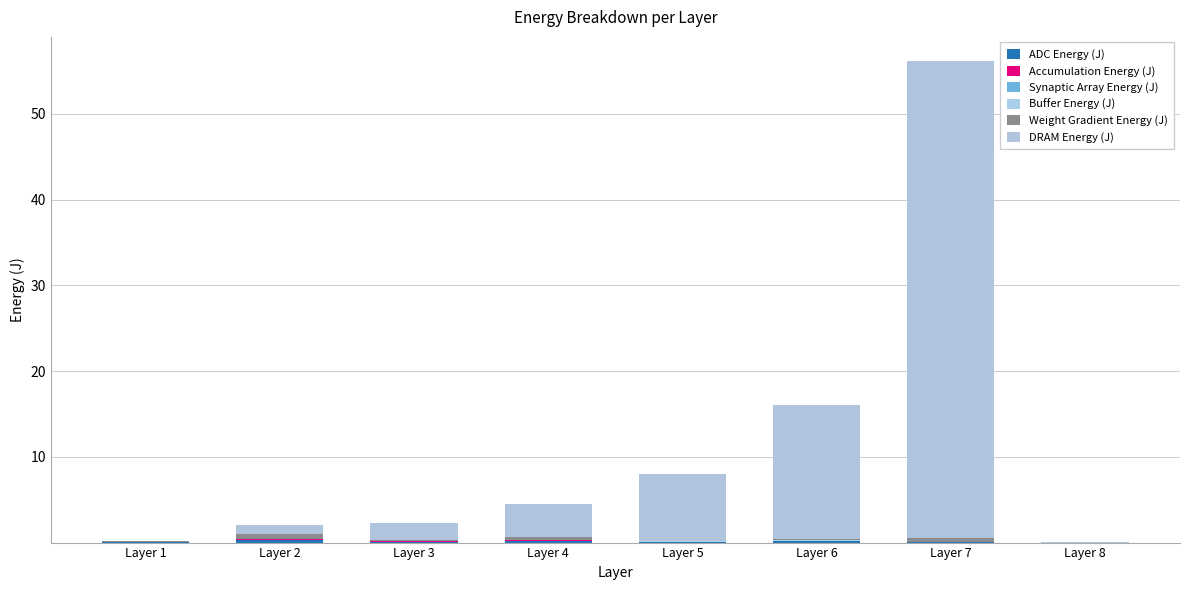

How many data points does each series have?

8